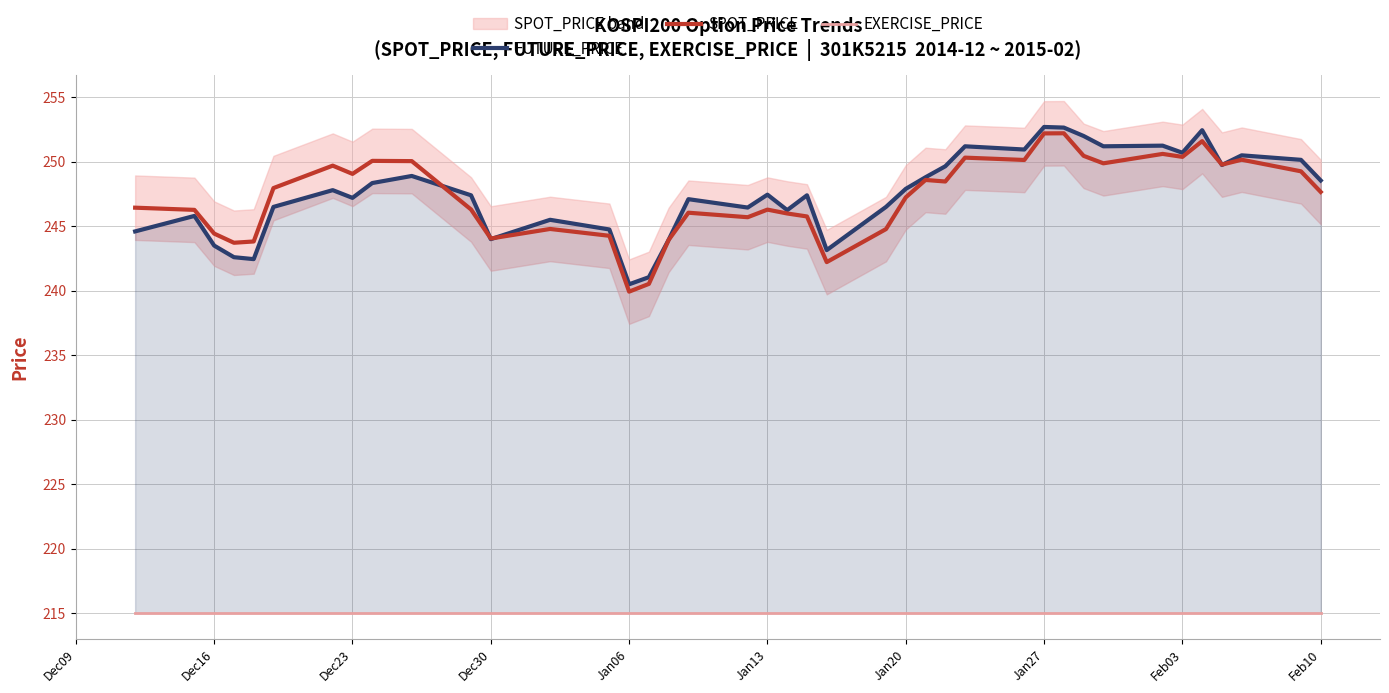

What is the highest value of the SPOT_PRICE series?

252.2